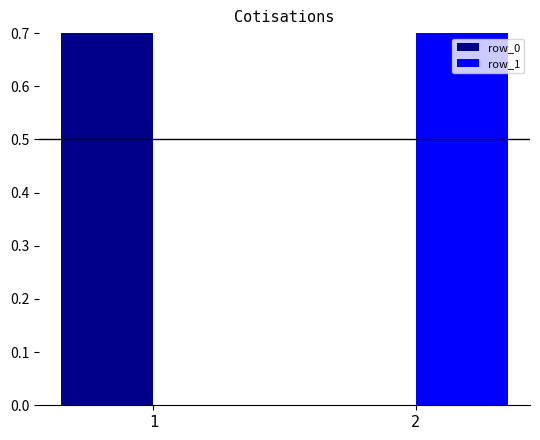

How many bars are there in total?

4